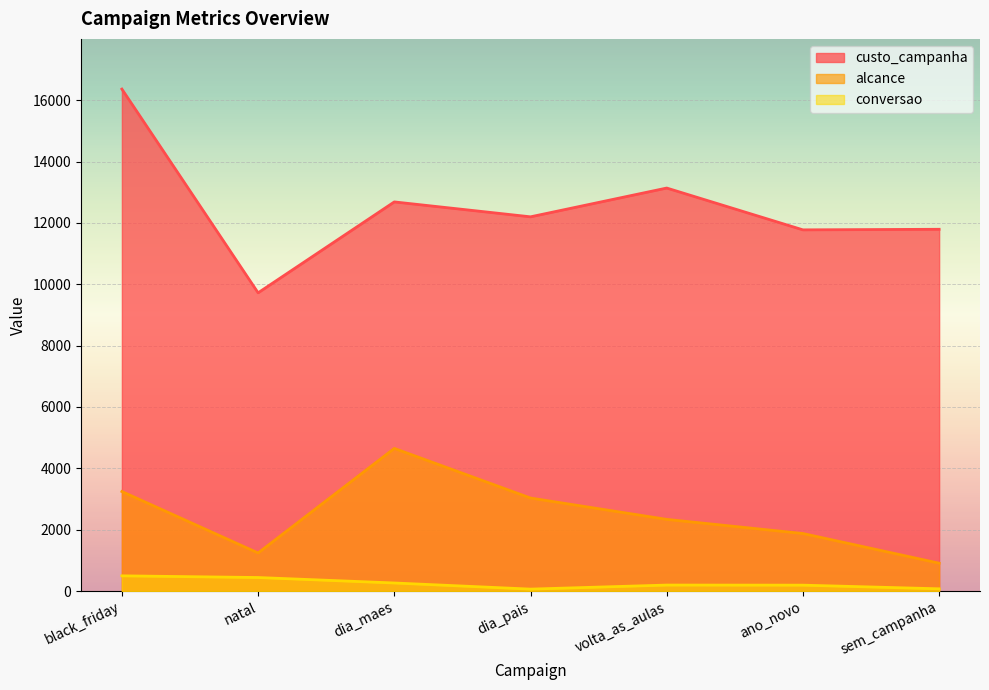

Is it true that custo_campanha equals 6209 at dia_pais?

False